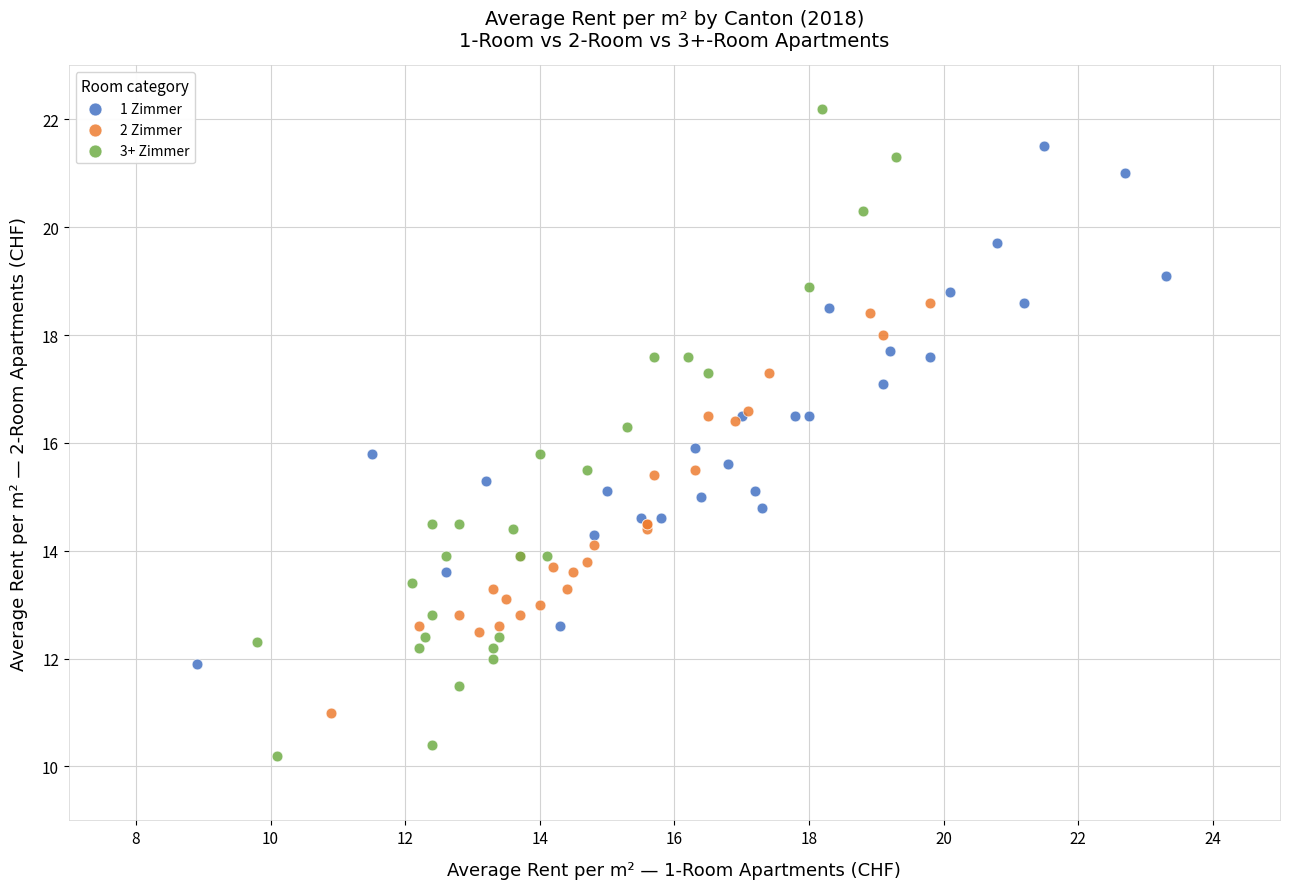

What are all the series names shown in the legend?

1 Zimmer, 2 Zimmer, 3+ Zimmer